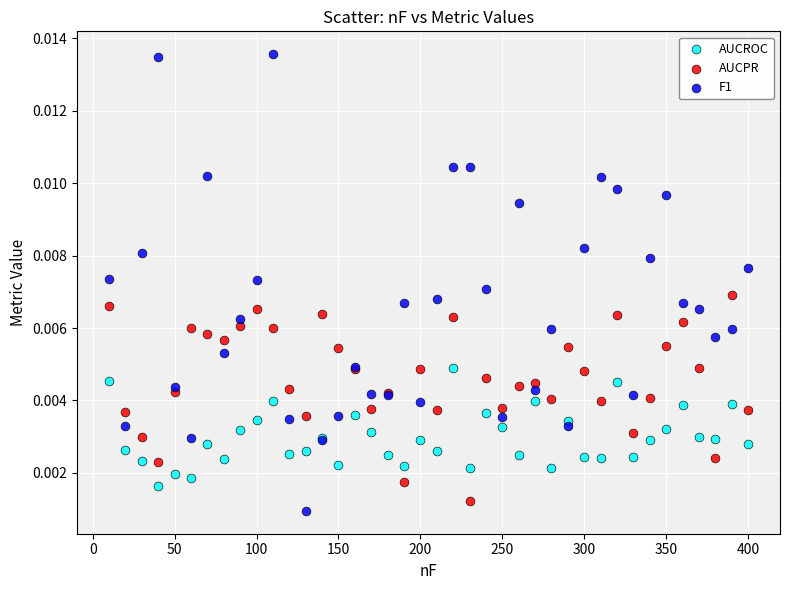

Which series reaches the maximum Y coordinate?

F1